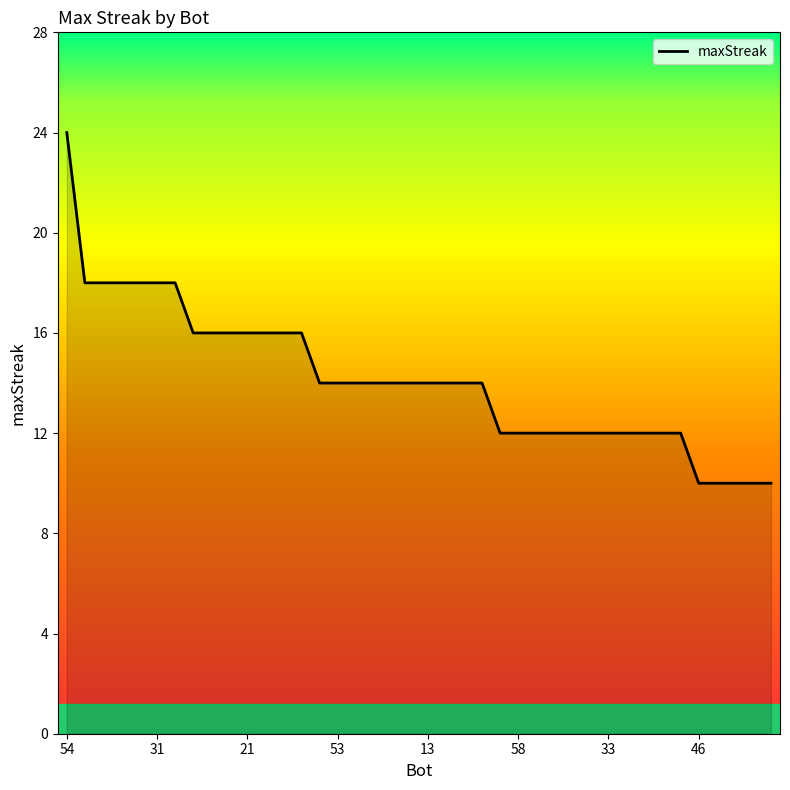

What is the difference between the maximum and minimum values?

14